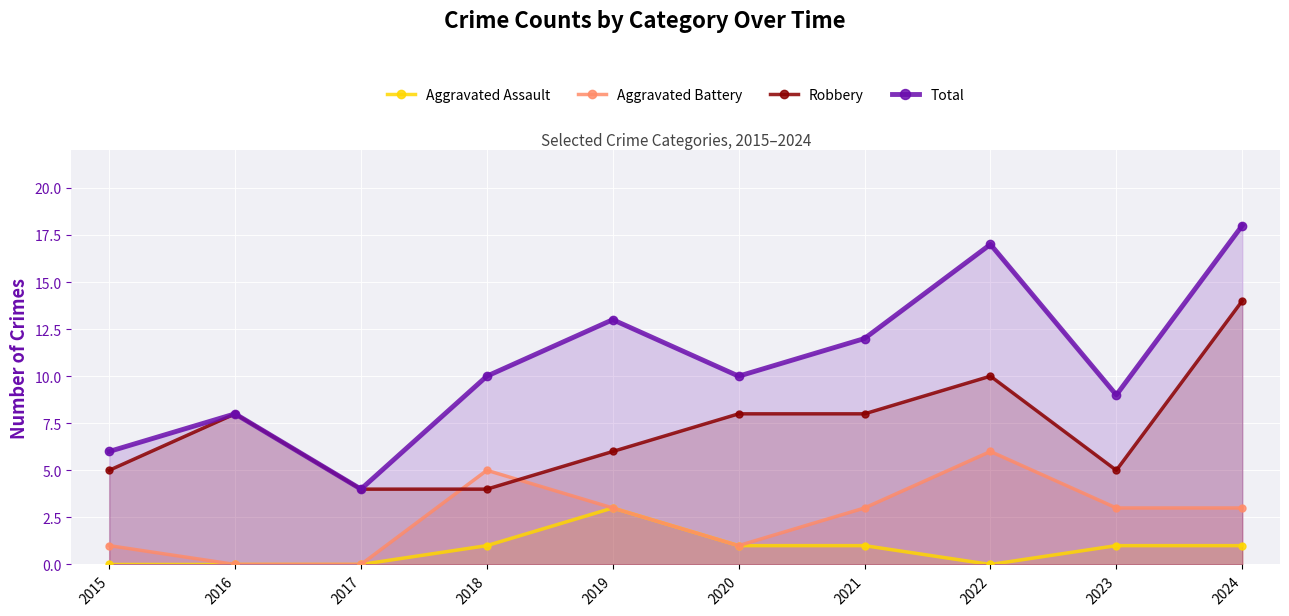

Where is Aggravated Assault nearest to the value 1?

2018